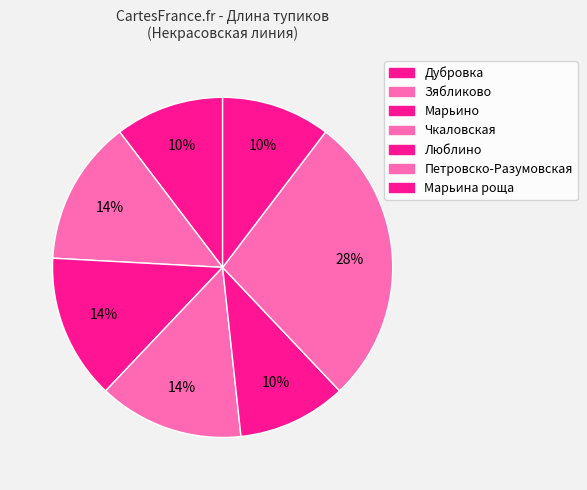

How much of the chart is everything except Петровско-Разумовская?

72.4%